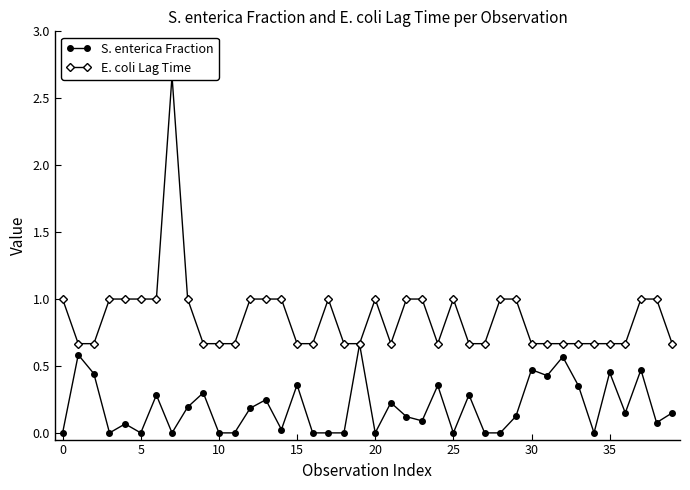

What is the difference between the maximum and second lowest values in the S. enterica Fraction series?

0.7